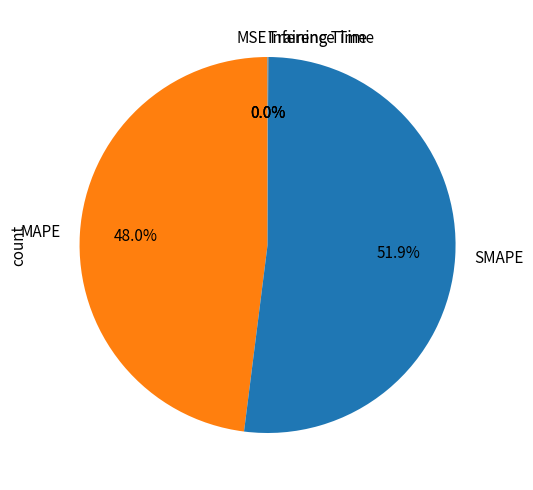

Which category accounts for the majority?

SMAPE